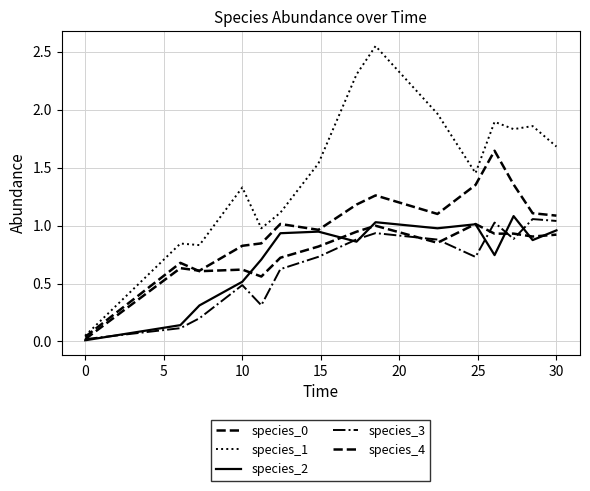

How many lines are shown in the chart?

5